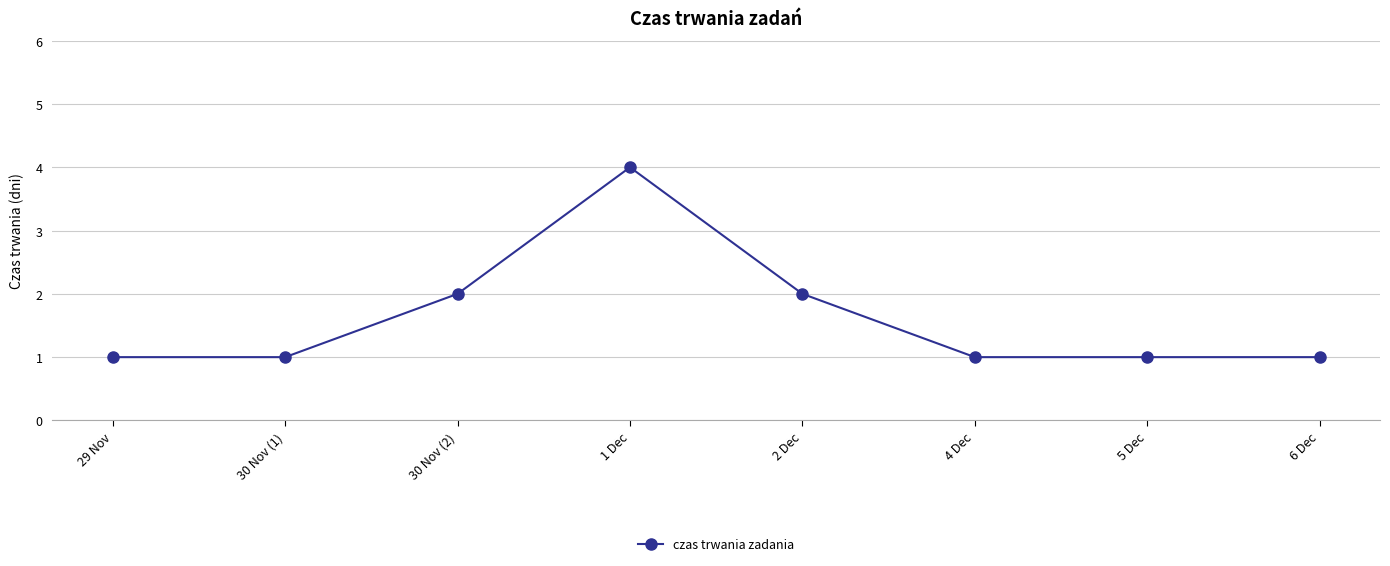

What is the sum of all values?

13